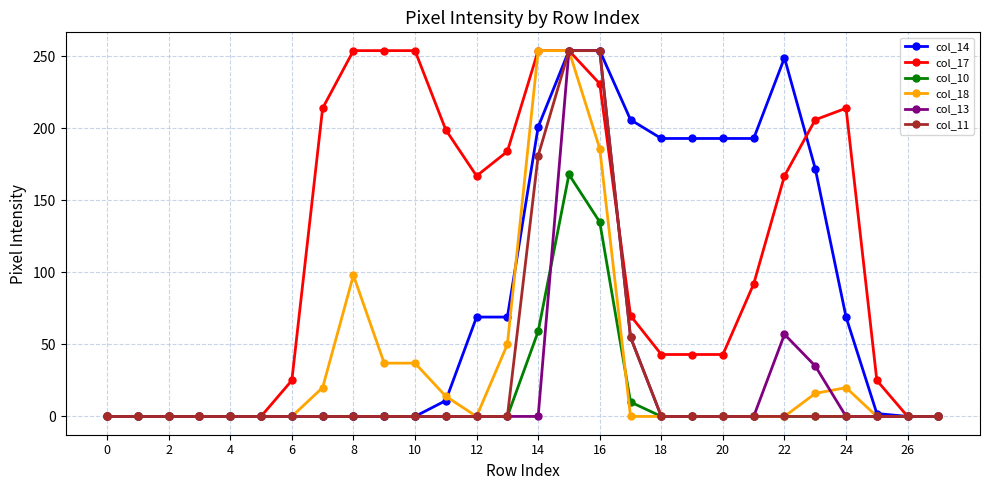

True or false: col_10 has more than 0 points higher than both neighbors.

True